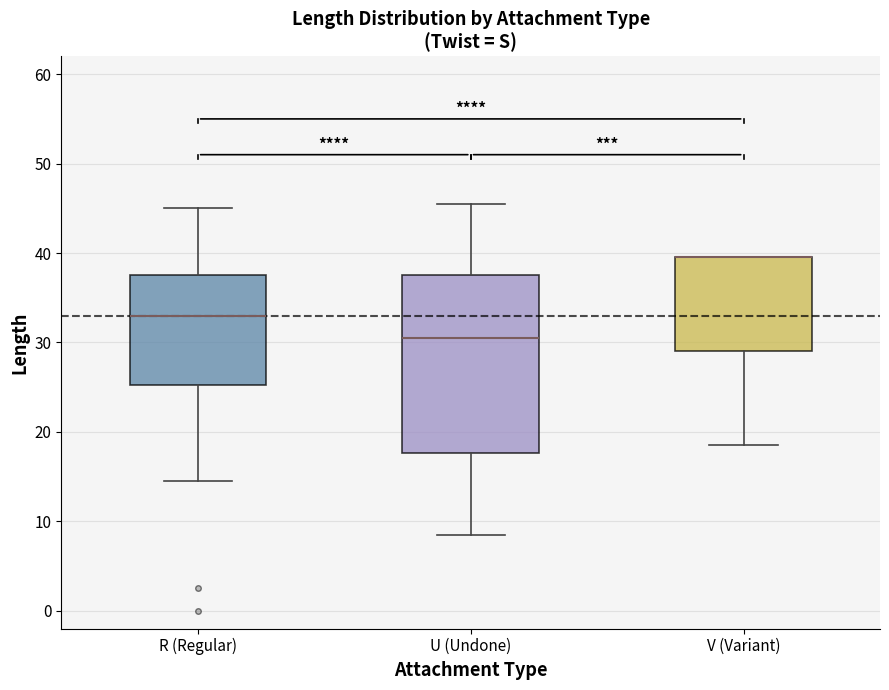

Reading left to right, transcribe this box plot: for each box, give where its median line is, the range the box spans, and where its two whiskers end, as read against the y-axis. The values are not printed on the chart, so give them approximately, as read against the axis.

R (Regular): median 33, box 25 to 38, whiskers 15 to 45
U (Undone): median 31, box 18 to 38, whiskers 9 to 46
V (Variant): median 40 (drawn on the box's upper edge), box 29 to 40, whiskers 19 to 40